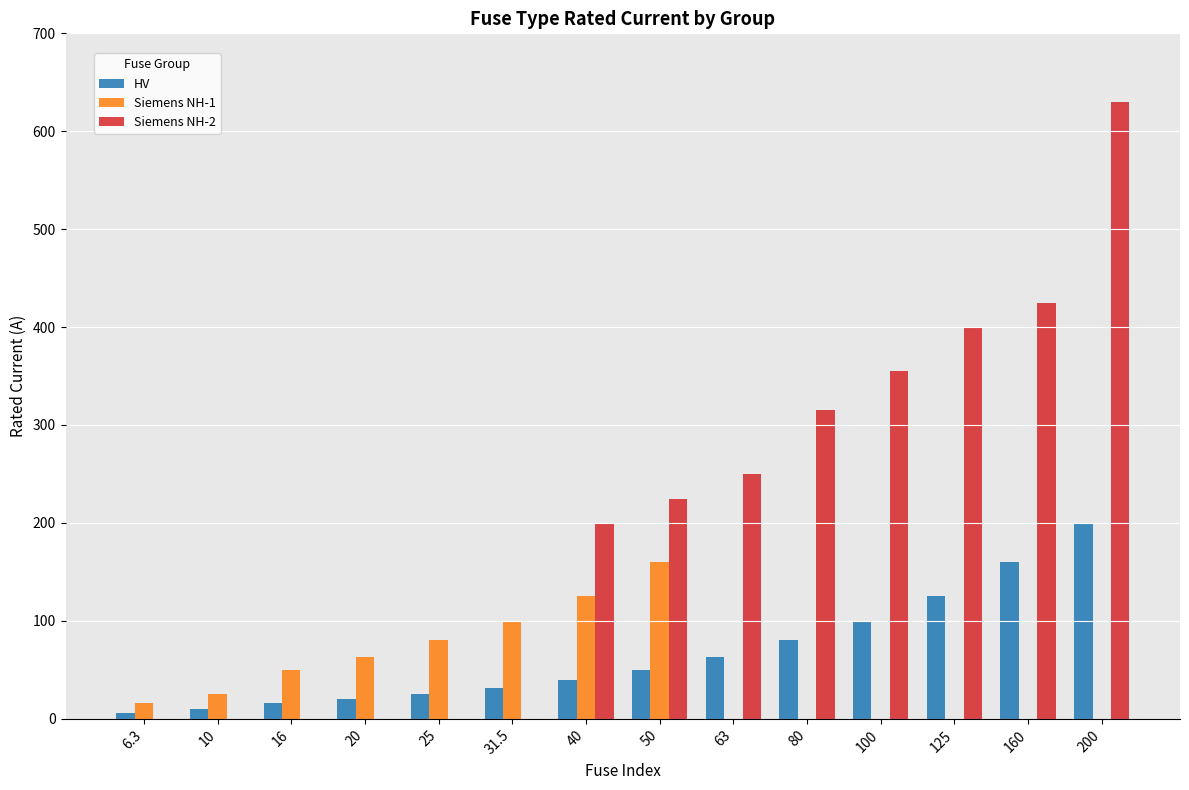

Reading left to right, extract all data points from this chart.

HV: 6.3=6.3	10=10.0	16=16.0	20=20.0	25=25.0	31.5=31.5	40=40.0	50=50.0	63=63.0	80=80.0	100=100.0	125=125.0	160=160.0	200=200.0
Siemens NH-1: 6.3=16.0	10=25.0	16=50.0	20=63.0	25=80.0	31.5=100.0	40=125.0	50=160.0	63=0.0	80=0.0	100=0.0	125=0.0	160=0.0	200=0.0
Siemens NH-2: 6.3=0.0	10=0.0	16=0.0	20=0.0	25=0.0	31.5=0.0	40=200.0	50=224.0	63=250.0	80=315.0	100=355.0	125=400.0	160=425.0	200=630.0